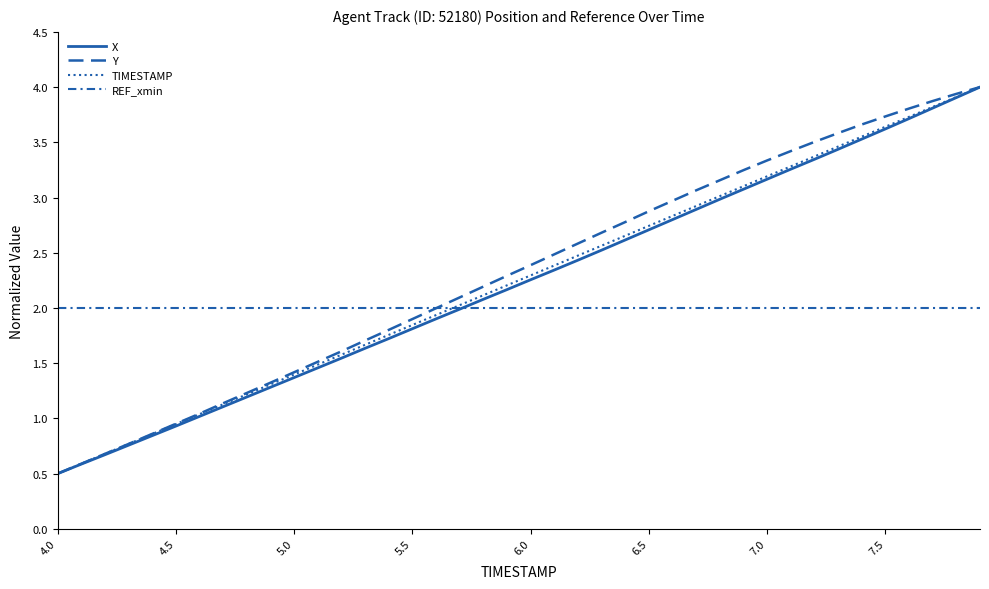

How many lines are shown in the chart?

4